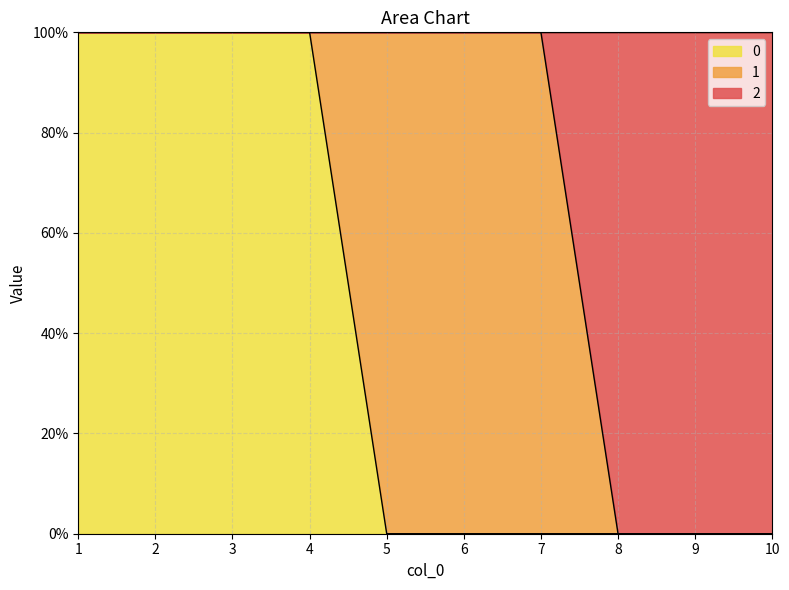

At which label does 0 reach its peak?

1